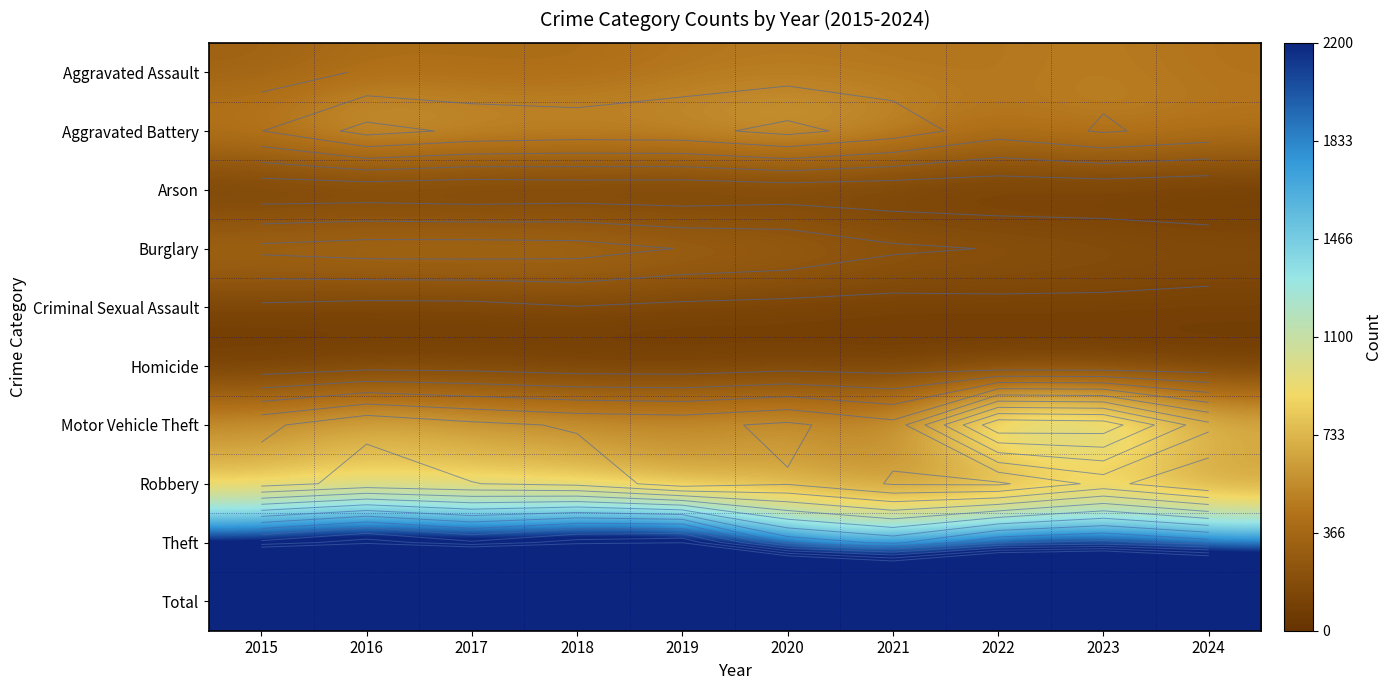

What is the minimum value shown in the chart?

20